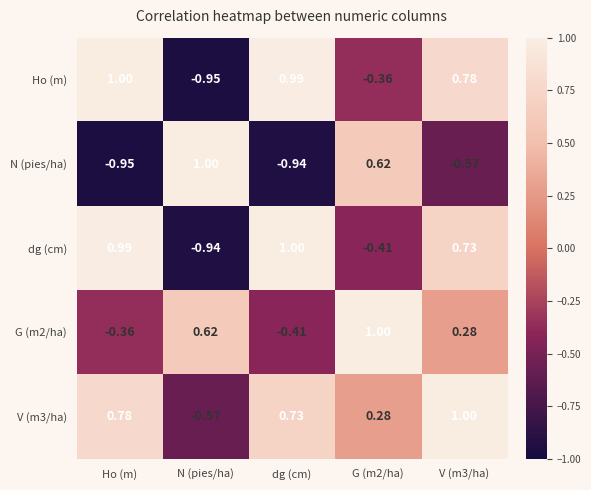

At which category is the sum across all series the highest?

V (m3/ha)